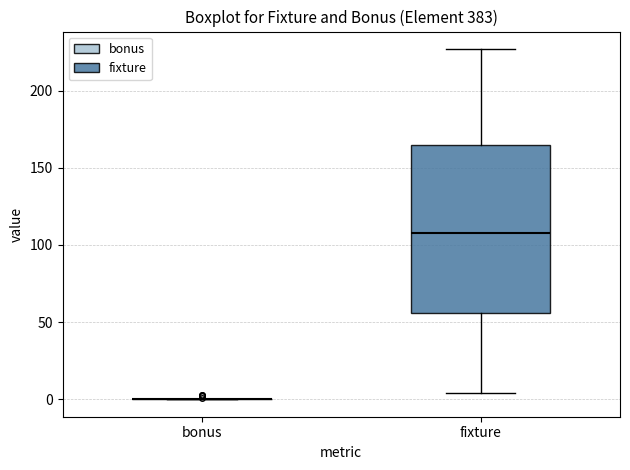

Reading left to right, transcribe this box plot: for each box, give where its median line is, the range the box spans, and where its two whiskers end, as read against the y-axis. The values are not printed on the chart, so give them approximately, as read against the axis.

bonus: box collapsed to a line at 0, whiskers 0 to 0
fixture: median 110, box 55 to 165, whiskers 5 to 225